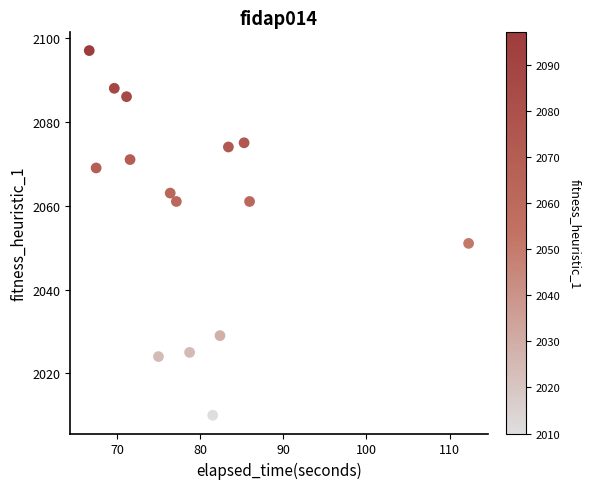

What Y value in the scatter plot is closest to 2053?

2051